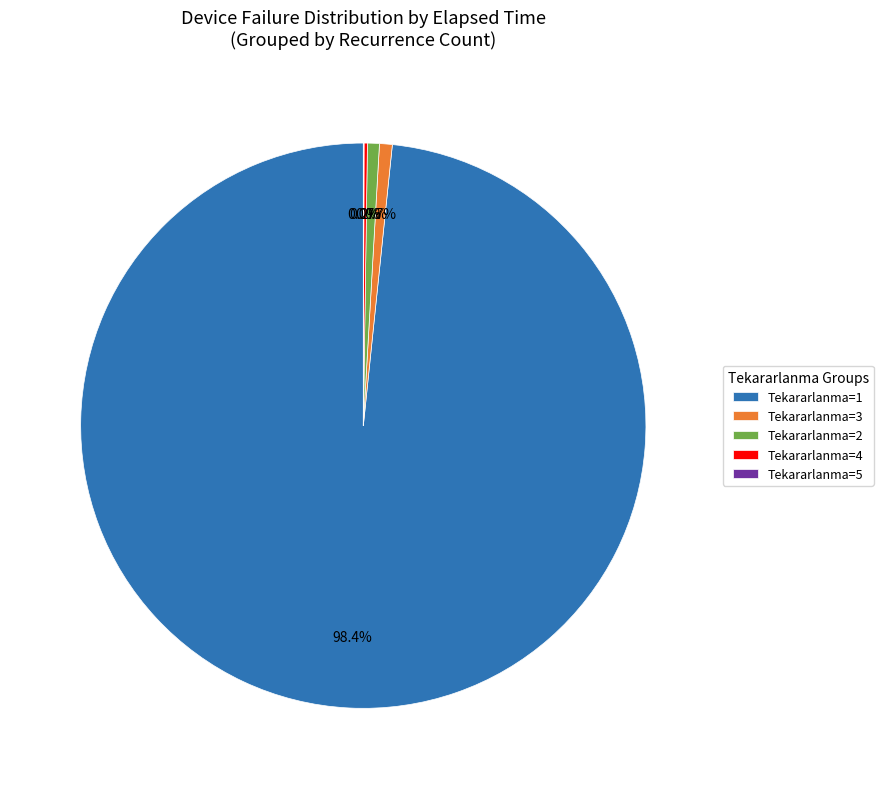

Which category has the biggest portion of the pie?

Tekararlanma=1